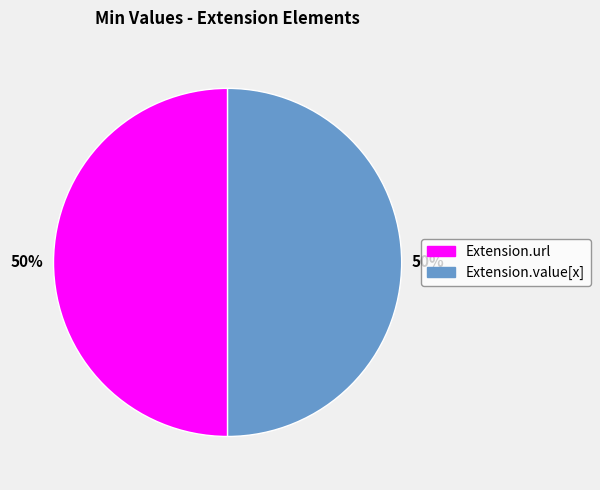

Is it true that Extension.value[x] is 50% of the pie?

True